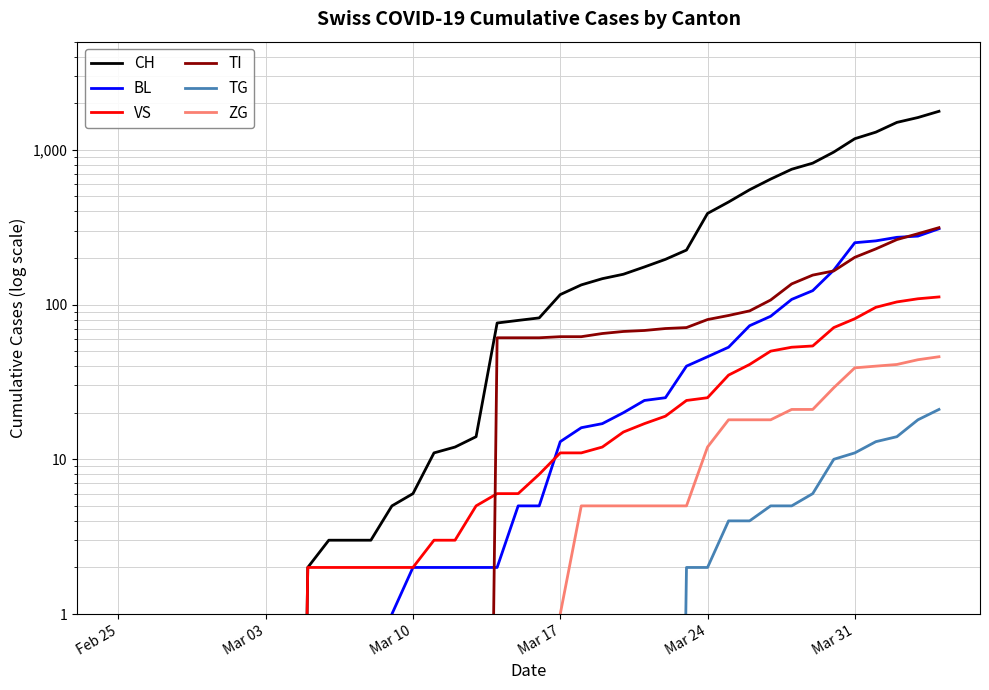

What is the difference between the second highest and minimum values in the BL series?

277.0